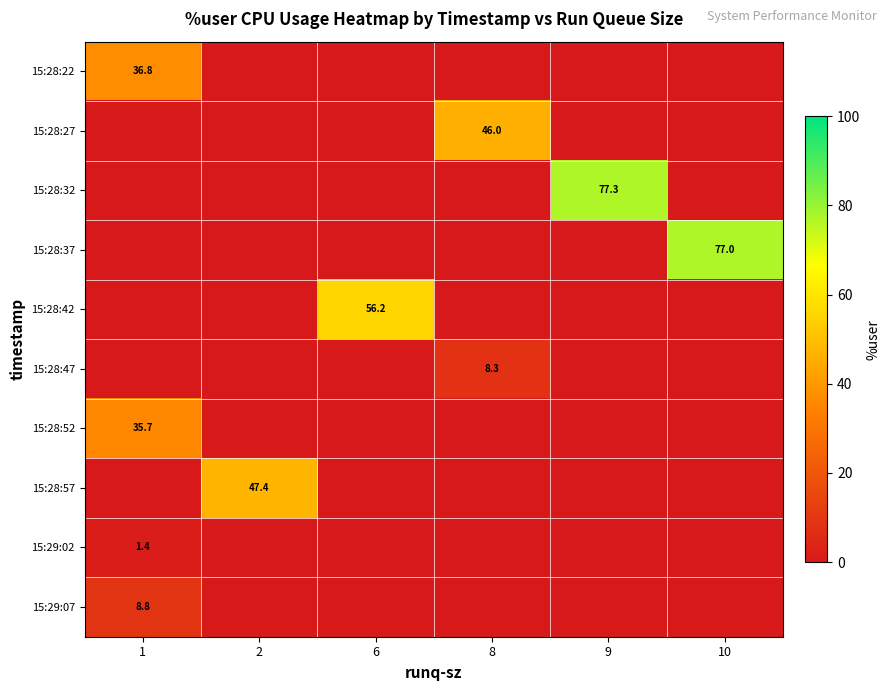

The 15:28:37 series shows 77.0 at 10. True or false?

True